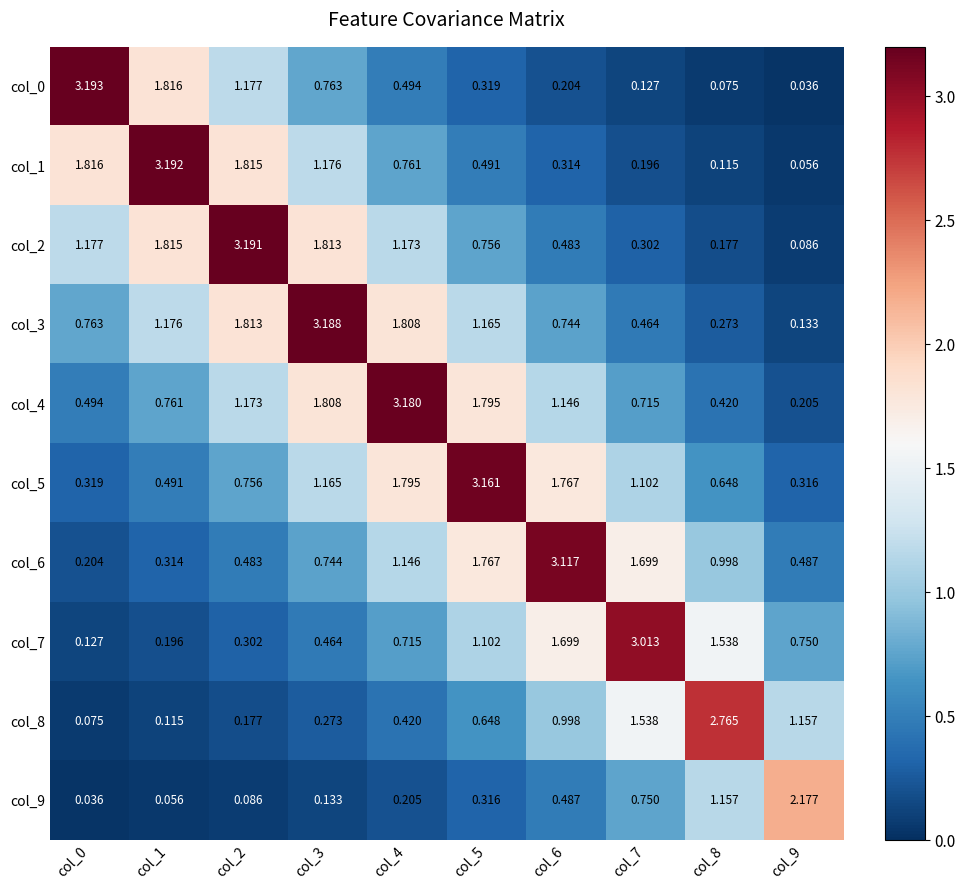

Is the value of col_2 at col_4 greater than the value of col_9 at col_9?

No